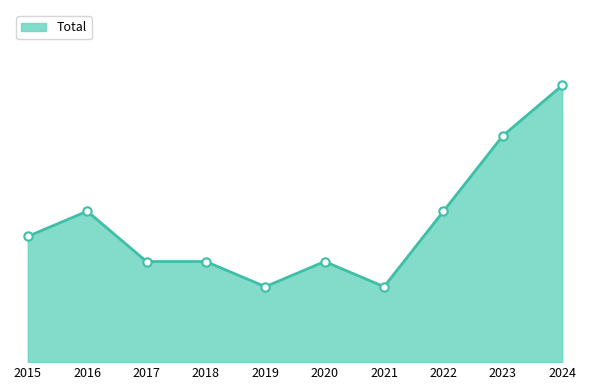

Does the chart display data point markers on the line(s)?

No